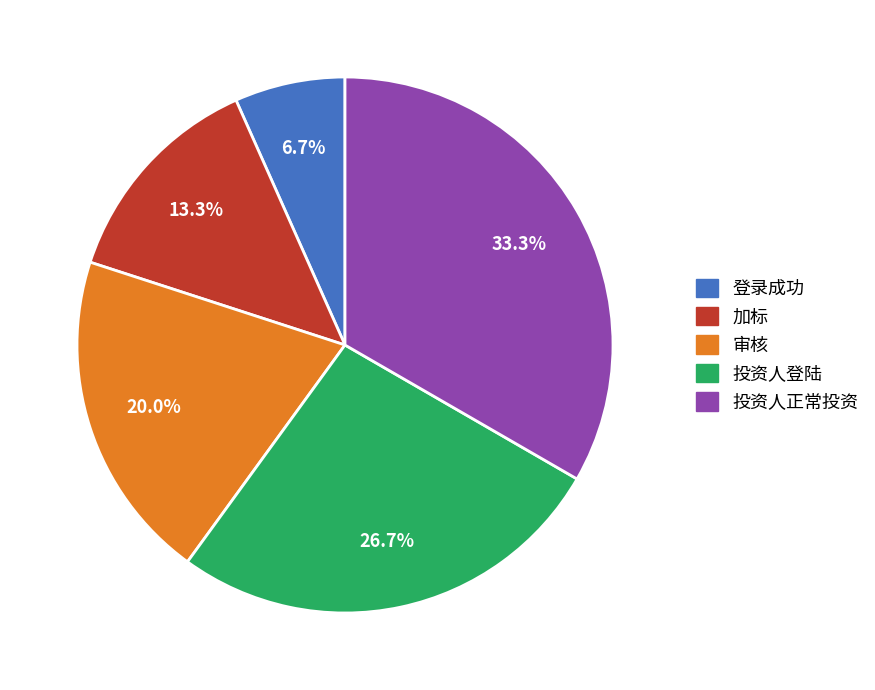

Do 投资人登陆 and 加标 together represent more than half of the pie?

No